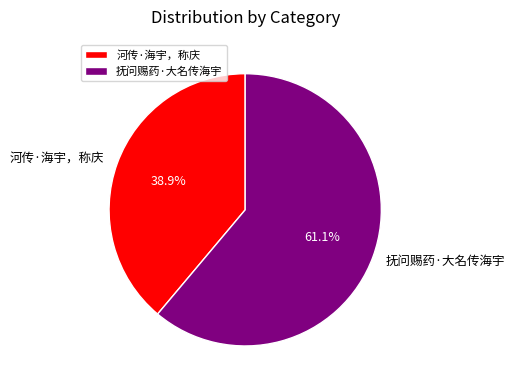

To the nearest percent, what percentage of the pie is 河传·海宇，称庆?

39%